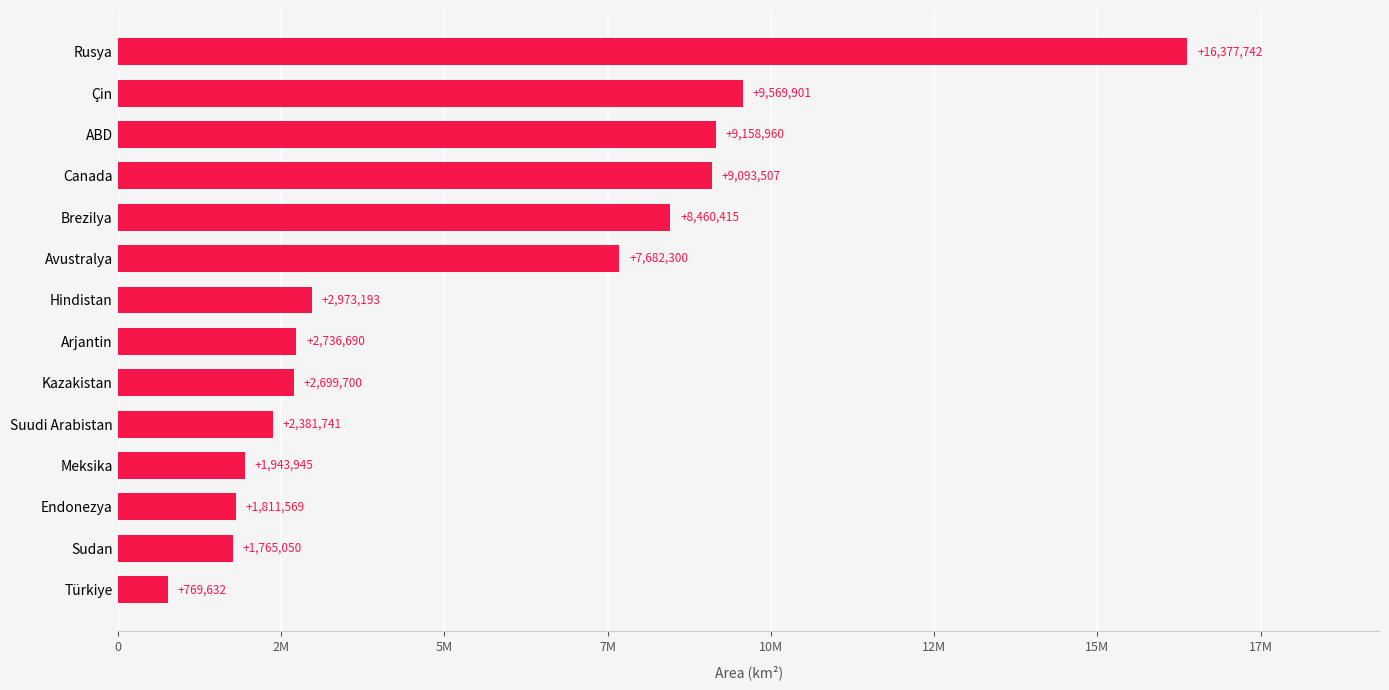

Does the chart contain any negative values?

No